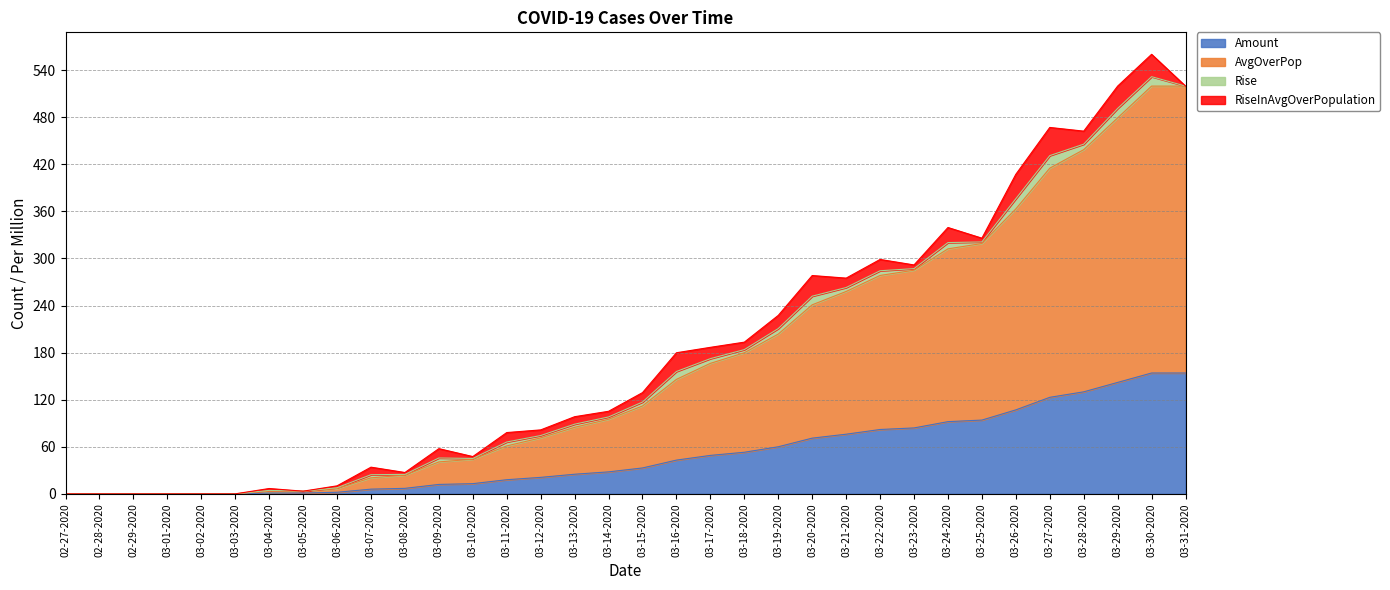

The Amount series shows 130.0 at 03-28-2020. True or false?

True